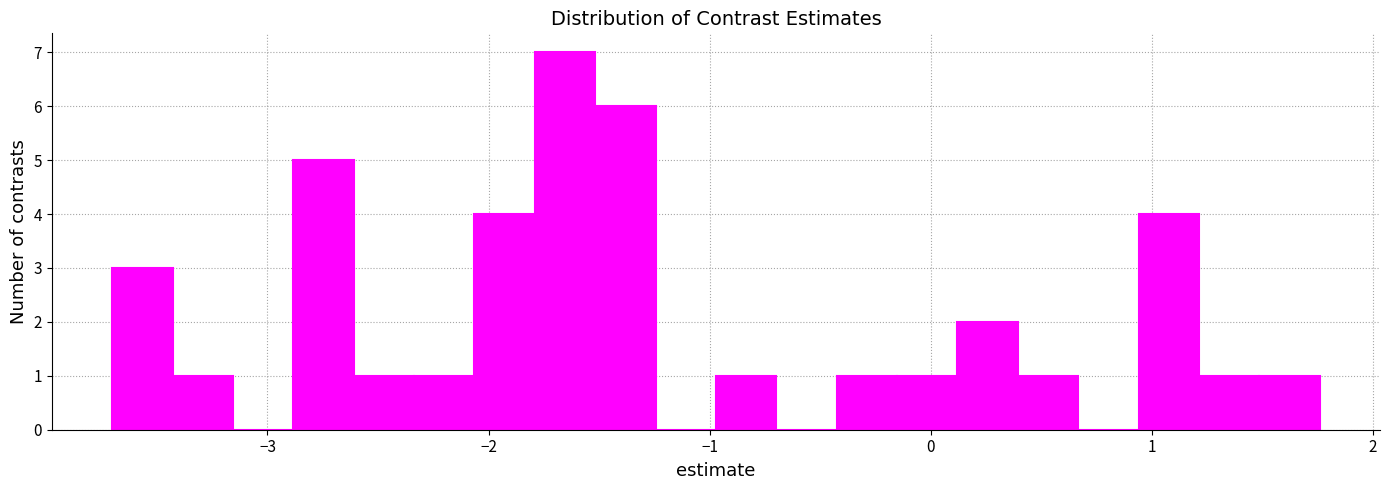

Read against the x-axis, roughly where is the centre of the tallest bar?

-1.7